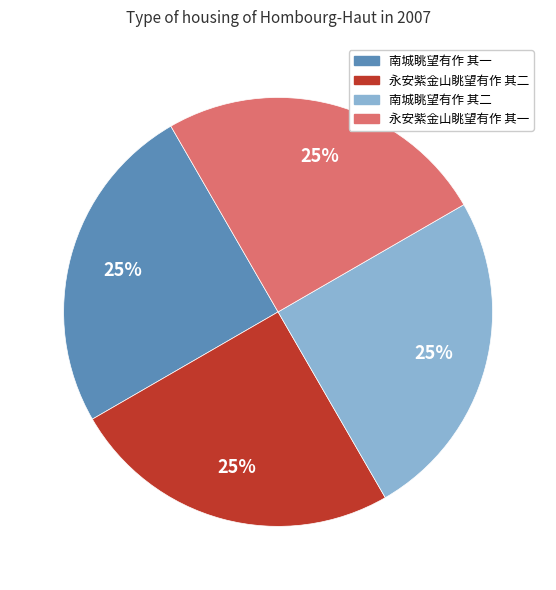

Is it true that 南城眺望有作 其一 is 17% of the pie?

False